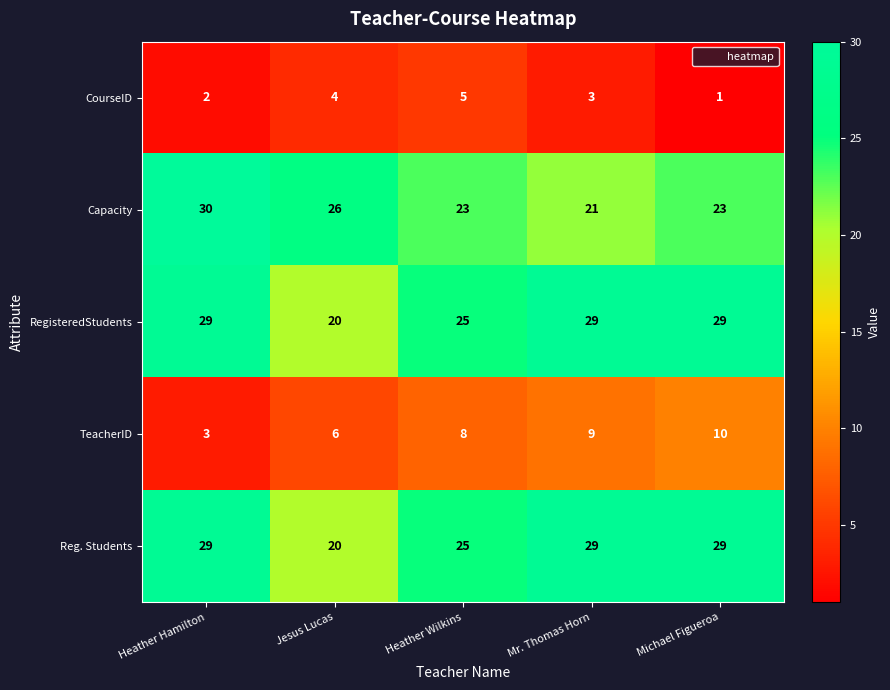

Reading left to right, list all the values displayed in this chart.

CourseID: Heather Hamilton=2	Jesus Lucas=4	Heather Wilkins=5	Mr. Thomas Horn=3	Michael Figueroa=1
Capacity: Heather Hamilton=30	Jesus Lucas=26	Heather Wilkins=23	Mr. Thomas Horn=21	Michael Figueroa=23
RegisteredStudents: Heather Hamilton=29	Jesus Lucas=20	Heather Wilkins=25	Mr. Thomas Horn=29	Michael Figueroa=29
TeacherID: Heather Hamilton=3	Jesus Lucas=6	Heather Wilkins=8	Mr. Thomas Horn=9	Michael Figueroa=10
Reg. Students: Heather Hamilton=29	Jesus Lucas=20	Heather Wilkins=25	Mr. Thomas Horn=29	Michael Figueroa=29